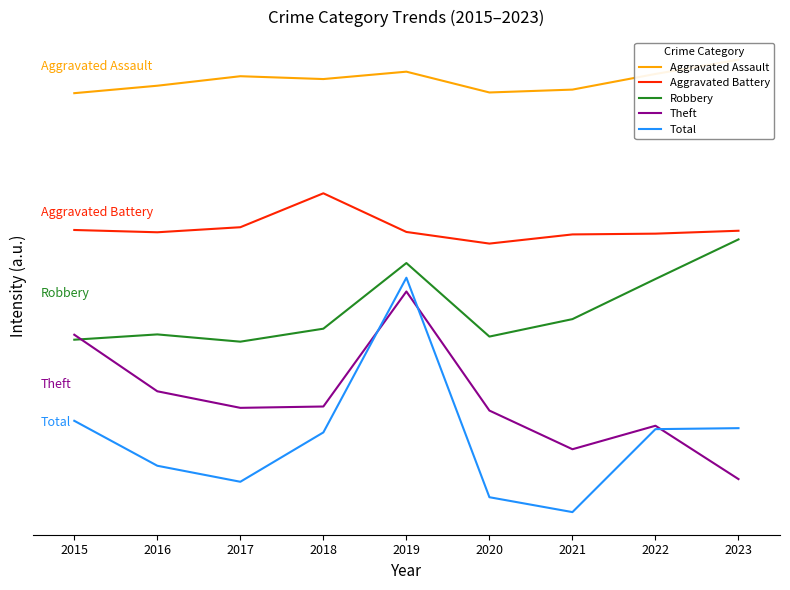

What is the approximate value of Aggravated Battery at 2023?

46.1